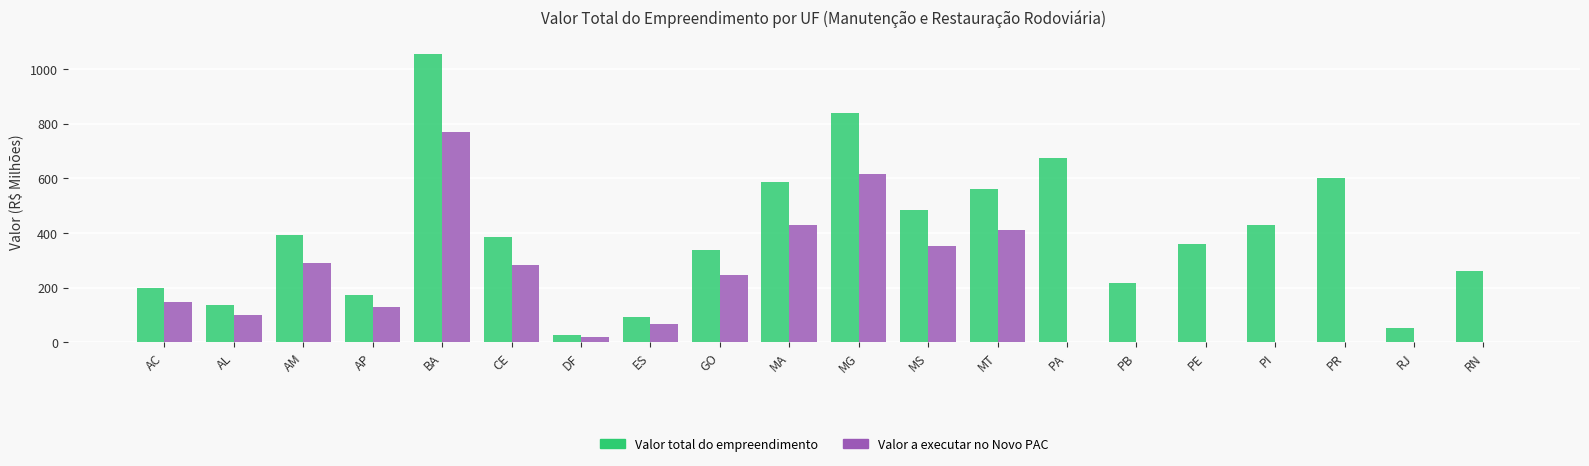

What is the sum of all Valor total do empreendimento values?

7860.3